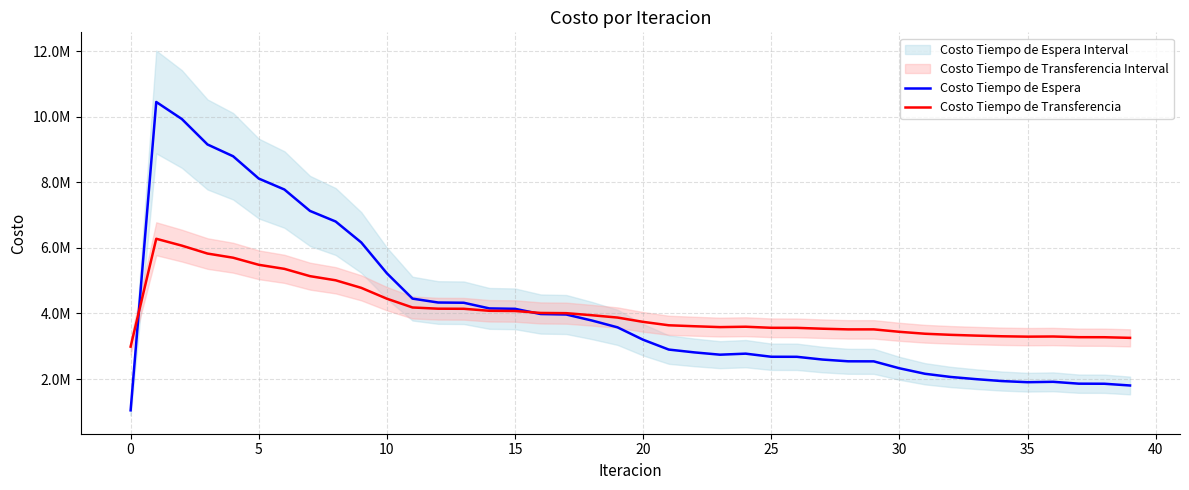

Reading left to right, extract all data points from this chart.

Costo Tiempo de Espera: 1045124.6	10451246.0	9930803.5	9154852.9	8795238.6	8115013.3	7781257.3	7127693.4	6805127.2	6166433.6	5225623.0	4452948.0	4333892.4	4326767.9	4154242.4	4141569.4	3982831.1	3968030.0	3784956.2	3577044.2	3198118.8	2898796.8	2812588.6	2742658.7	2774091.1	2679504.7	2678023.2	2594242.9	2540883.5	2539030.9	2328186.0	2160230.6	2063272.3	1995969.5	1937765.2	1903426.7	1915320.8	1858526.3	1856059.9	1803115.6
Costo Tiempo de Transferencia: 2987937.4	6278374.4	6069113.4	5827322.6	5700566.4	5484508.5	5361009.3	5138136.0	5012101.2	4781504.6	4450353.8	4182644.3	4145691.8	4142588.0	4081471.4	4075294.9	4015836.2	4008864.2	3945780.6	3875113.5	3743692.9	3639664.3	3610322.2	3583932.6	3595367.9	3562690.8	3561023.5	3534915.3	3514605.7	3514764.0	3440548.0	3381651.2	3348298.0	3324224.6	3304541.7	3292691.6	3297416.0	3276525.0	3275120.6	3256259.1